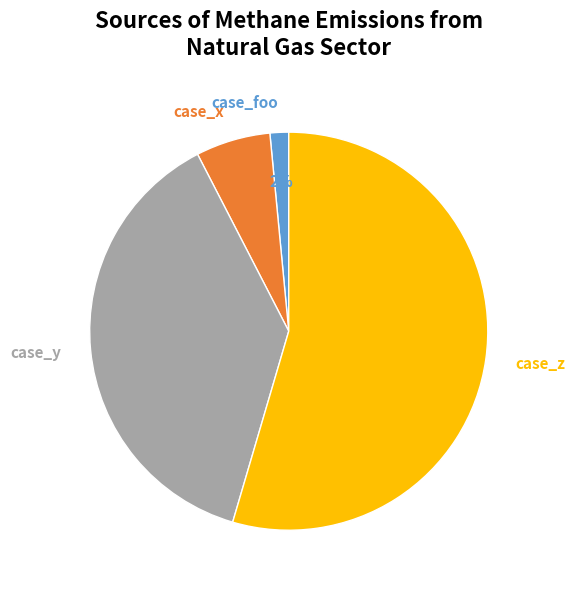

Between case_foo and case_x, which is larger?

case_x